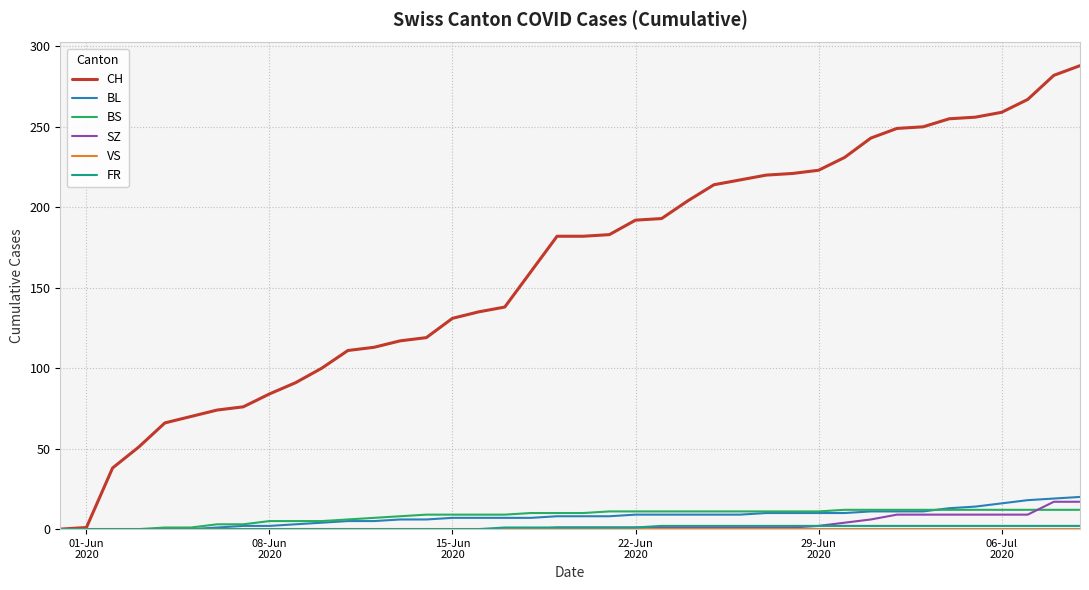

What is the difference between the maximum and second lowest values in the SZ series?

17